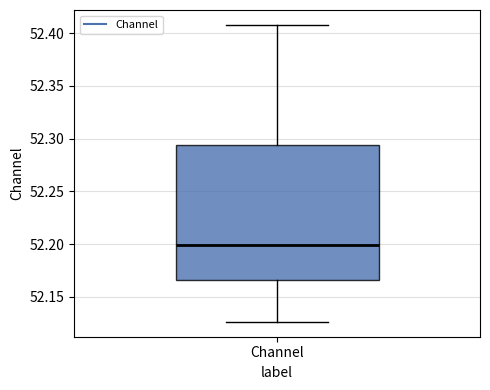

Read this box plot against the y-axis: the position of the median line, the range covered by the box, and the ends of both whiskers. The values are not printed on the chart, so give them approximately, as read against the axis.

median 52.200, box 52.165 to 52.295, whiskers 52.125 to 52.410